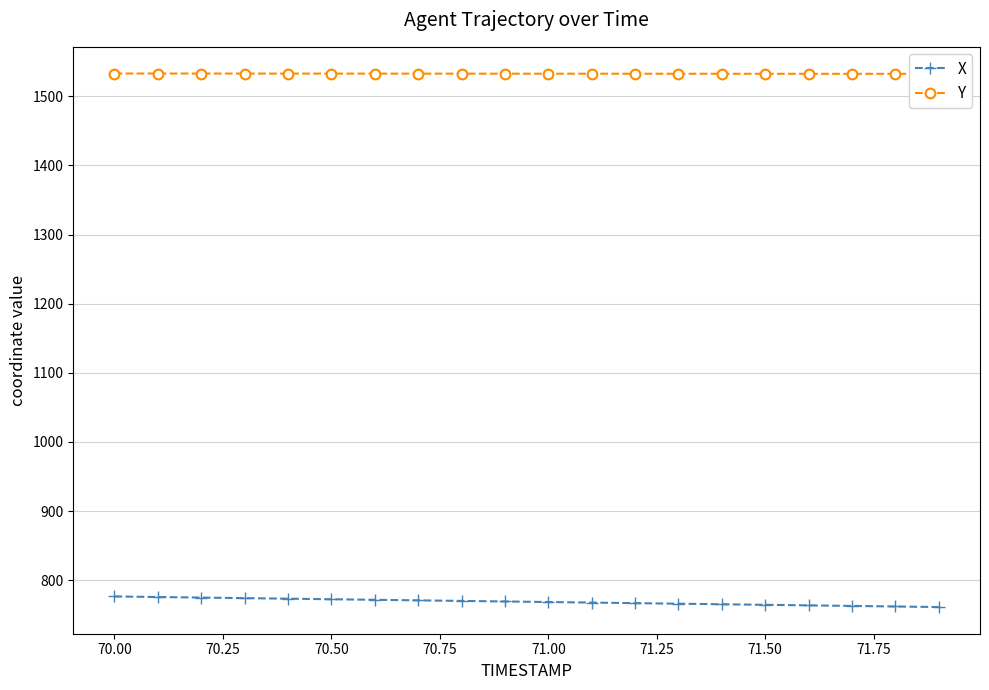

The X series shows 768.5 at 71.00. True or false?

True